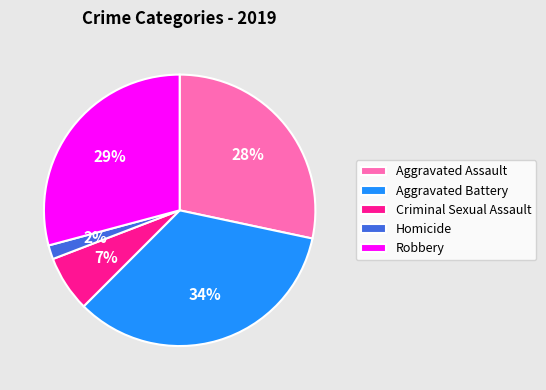

Between Robbery and Homicide, which is larger?

Robbery